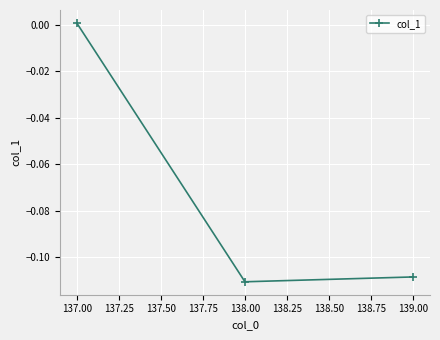

Rank the categories by value from highest to lowest.

137.00, 139.00, 138.00